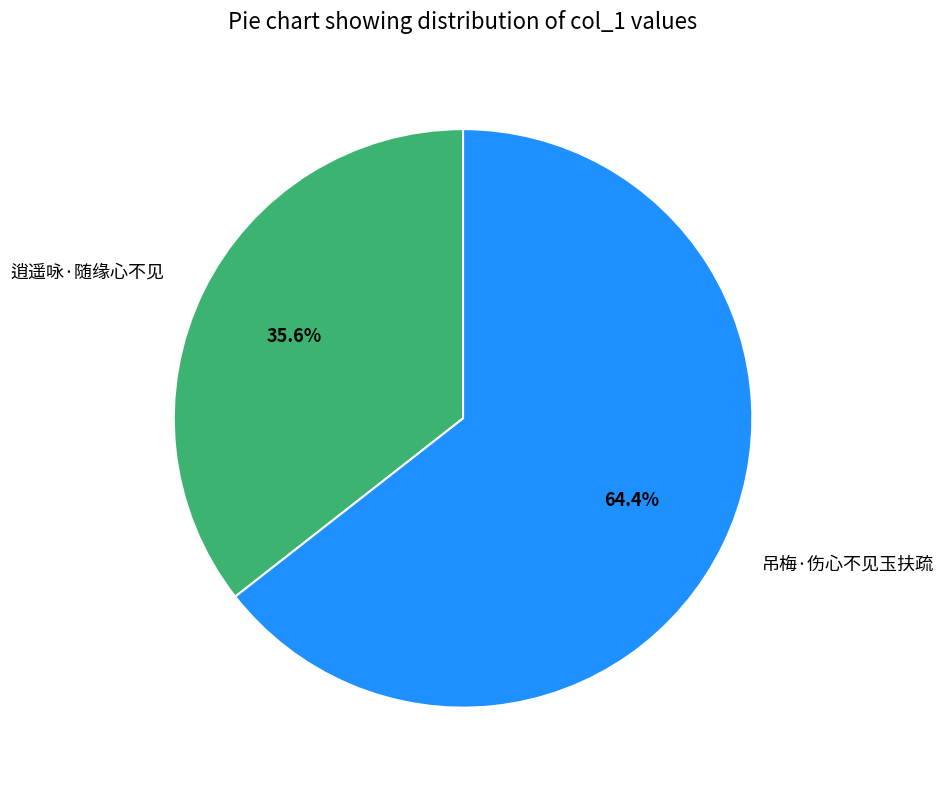

What percentage is the 逍遥咏·随缘心不见 slice, to the nearest percent?

36%